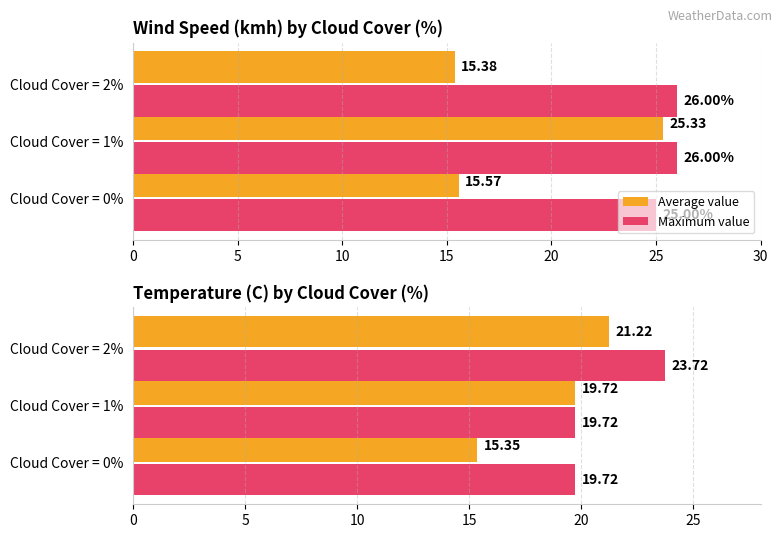

Does the chart contain stacked bars?

No